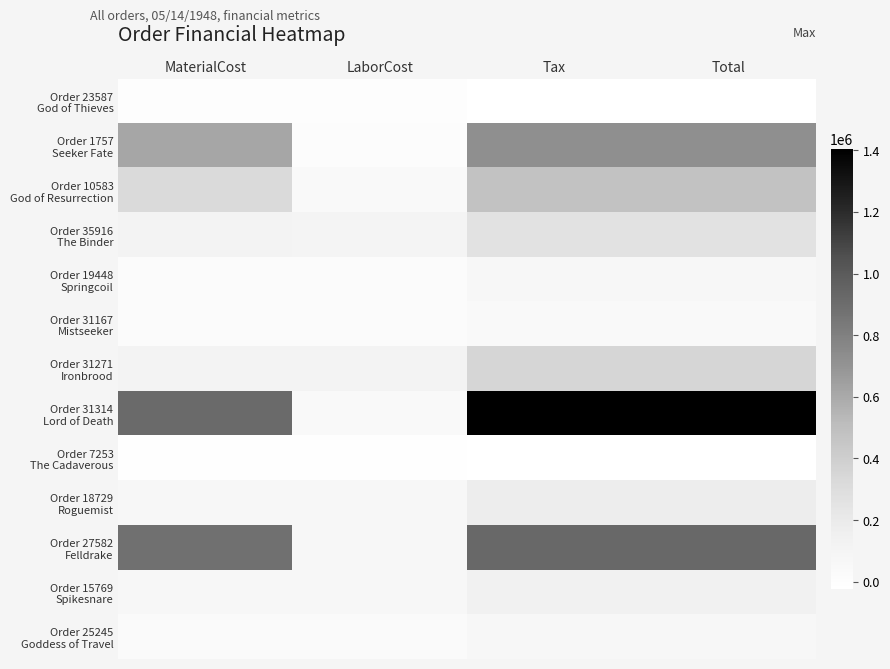

Rank the series at LaborCost from lowest to highest value.

Order 7253 The Cadaverous, Order 23587 God of Thieves, Order 1757 Seeker Fate, Order 31167 Mistseeker, Order 19448 Springcoil, Order 25245 Goddess of Travel, Order 31314 Lord of Death, Order 10583 God of Resurrection, Order 18729 Roguemist, Order 15769 Spikesnare, Order 27582 Felldrake, Order 35916 The Binder, Order 31271 Ironbrood